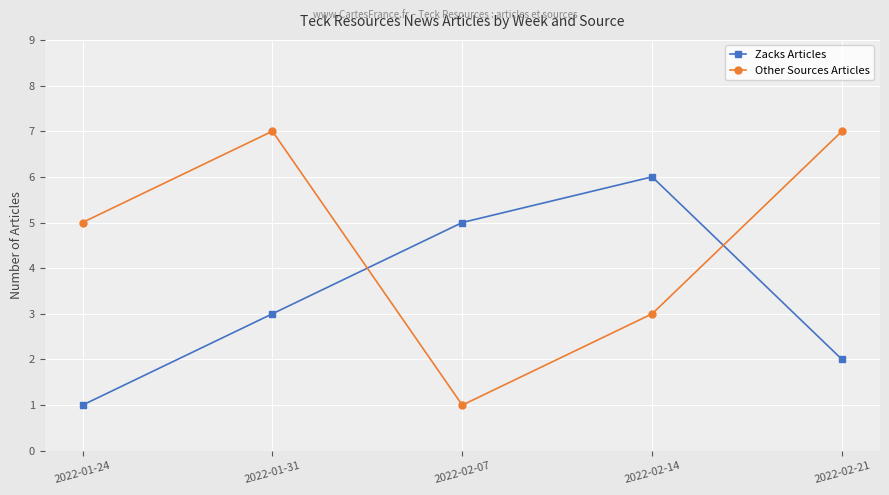

True or false: Other Sources Articles has a value of 1 at 2022-02-07.

True